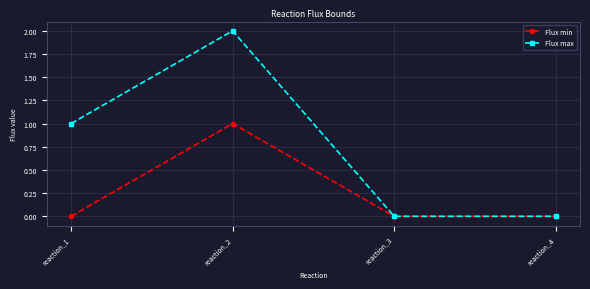

Which series changed the most between reaction_1 and reaction_3?

Flux max